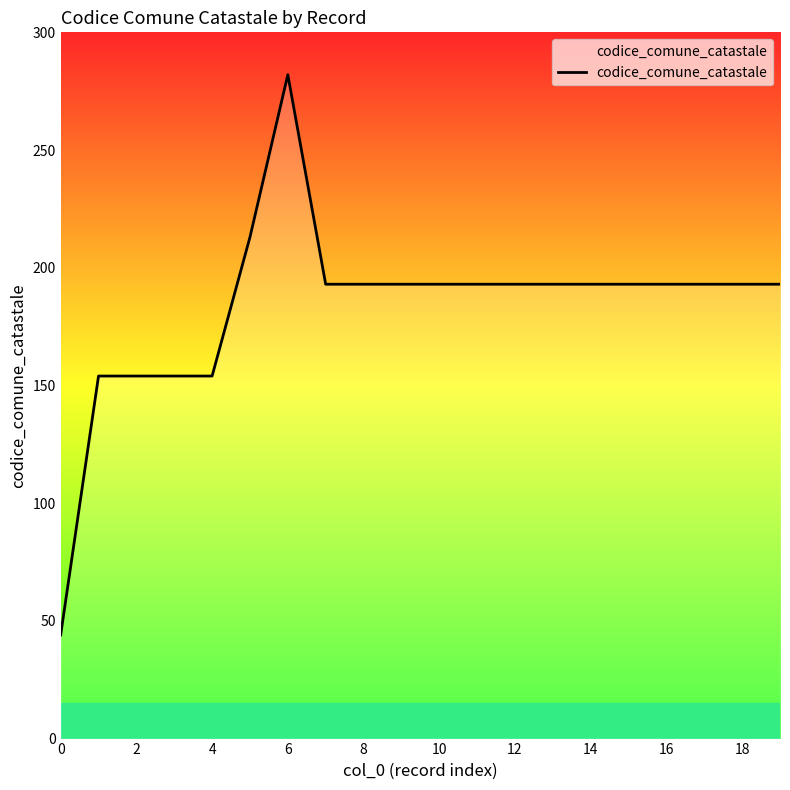

What is the smallest value displayed?

44